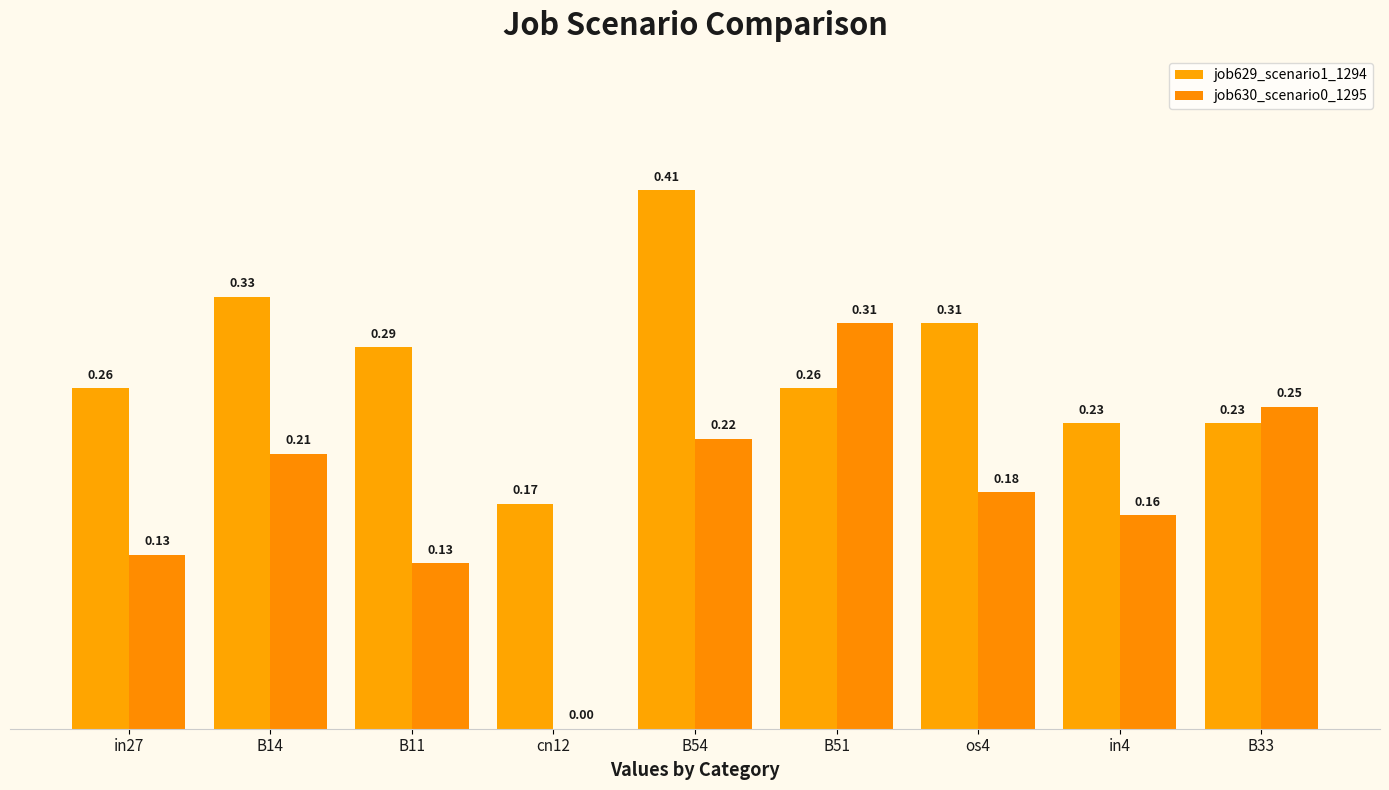

At which label does job629_scenario1_1294 reach its peak?

B54